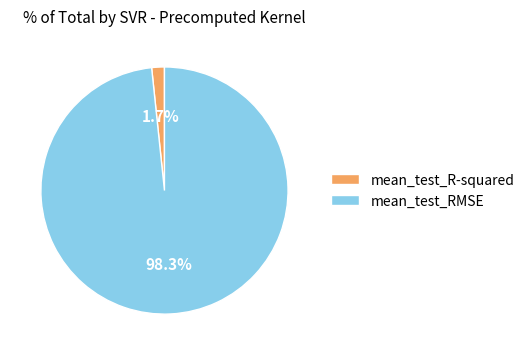

Which category has the biggest portion of the pie?

mean_test_RMSE